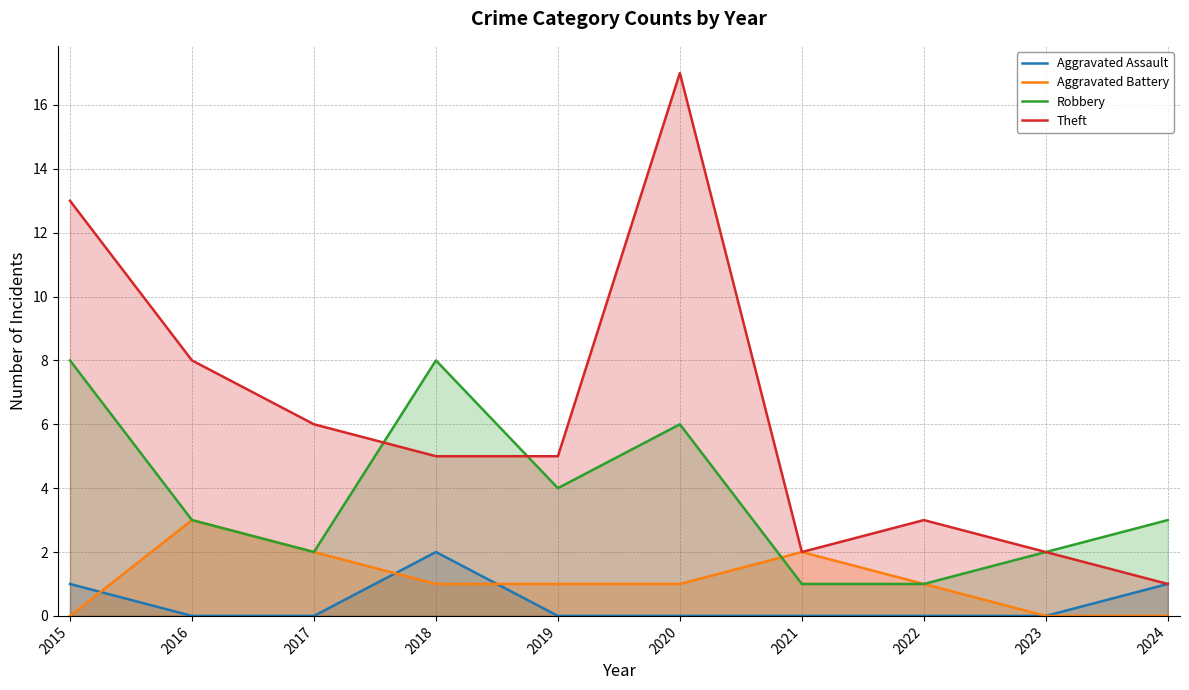

Does the chart have visible grid lines?

Yes